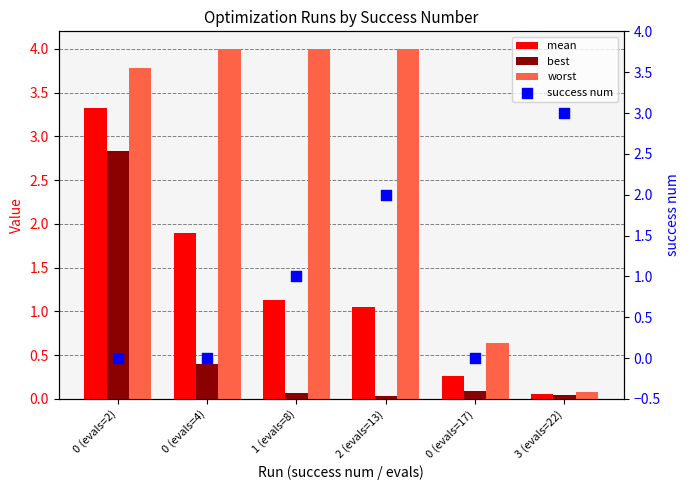

At which category is the sum across all series the highest?

0 (evals=2)